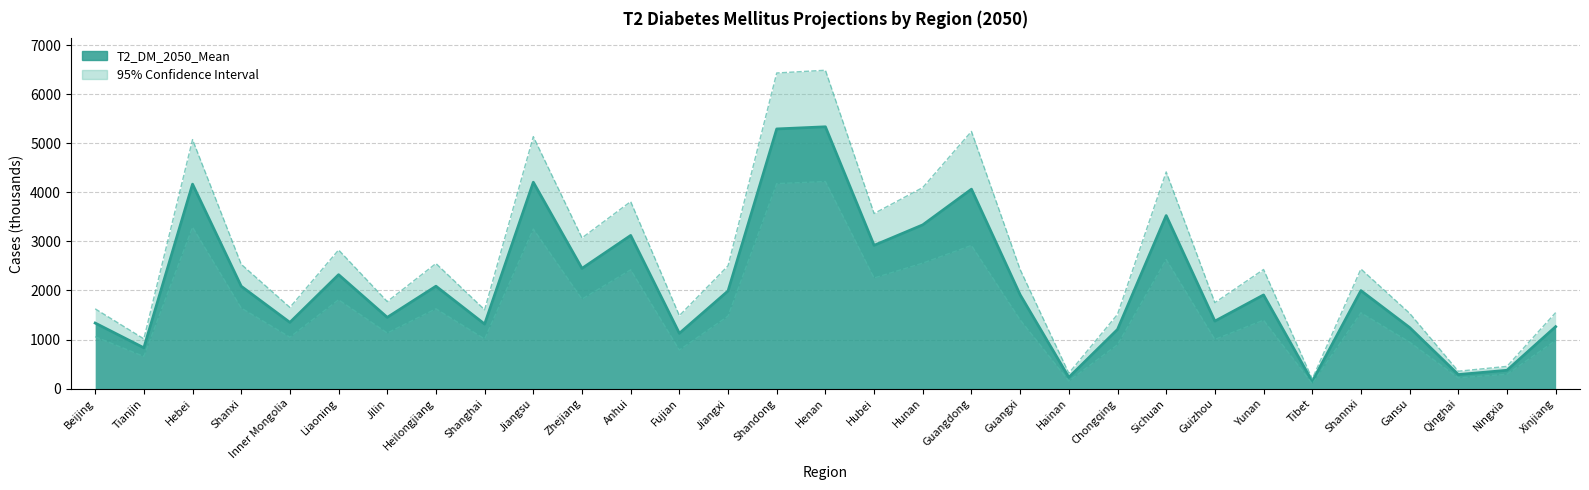

How many data points in T2_DM_2050_HB are less than 2428?

15